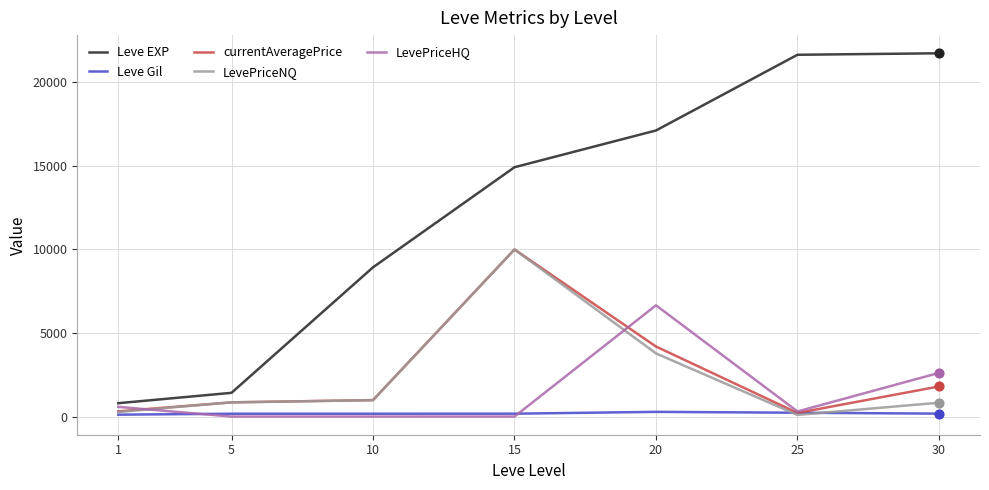

At which category is the sum across all series the highest?

15